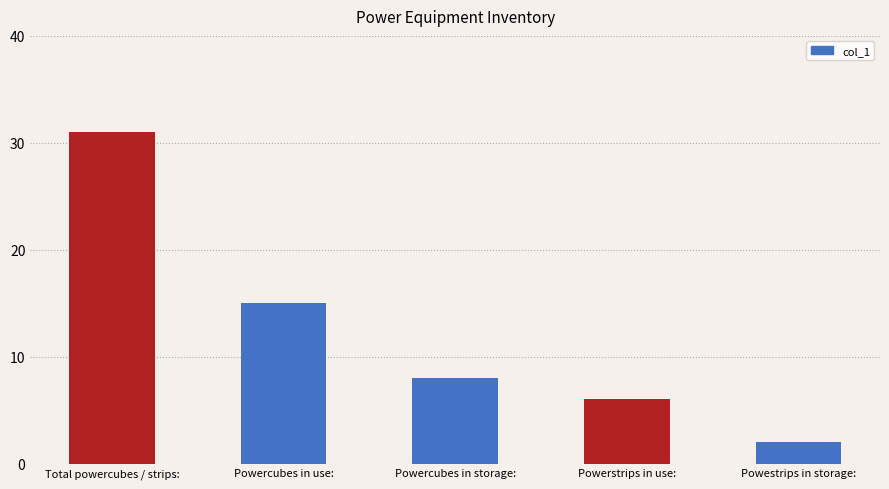

What is the difference between the maximum and minimum values?

29